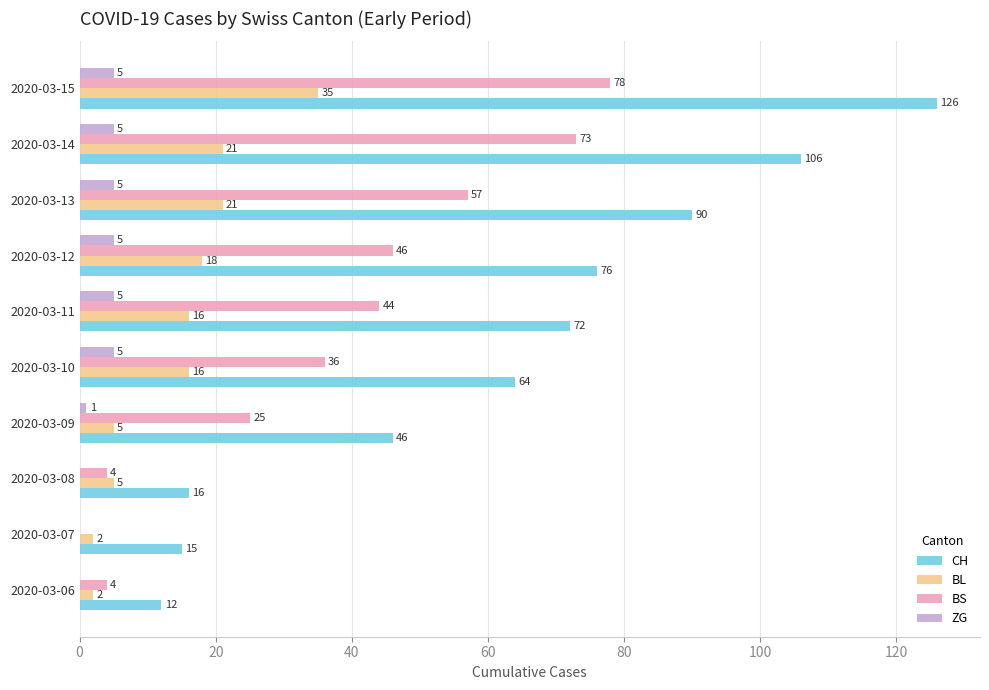

Read the ZG value at 2020-03-14.

5